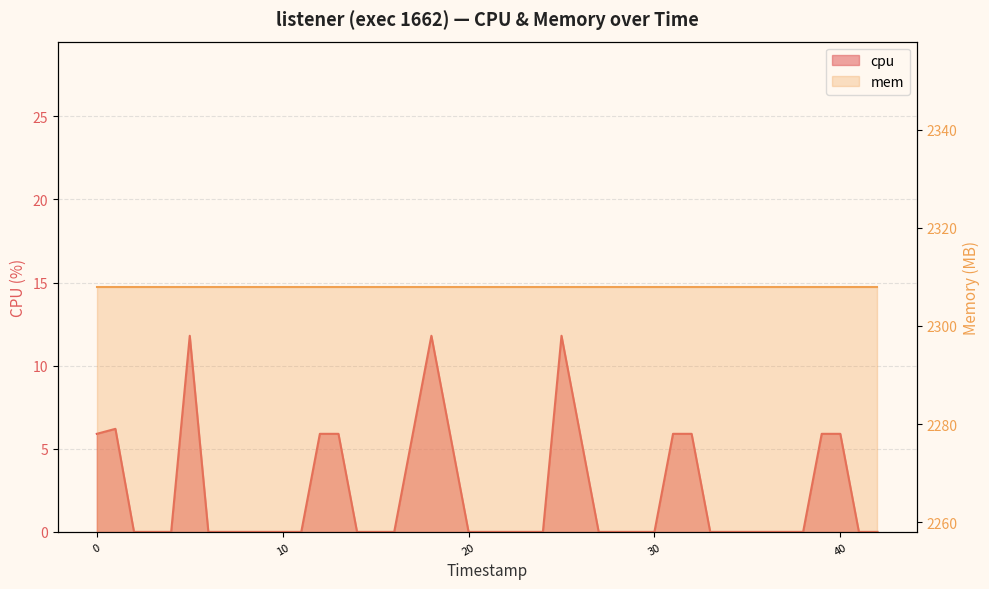

Which label corresponds to the smallest value in the chart?

10